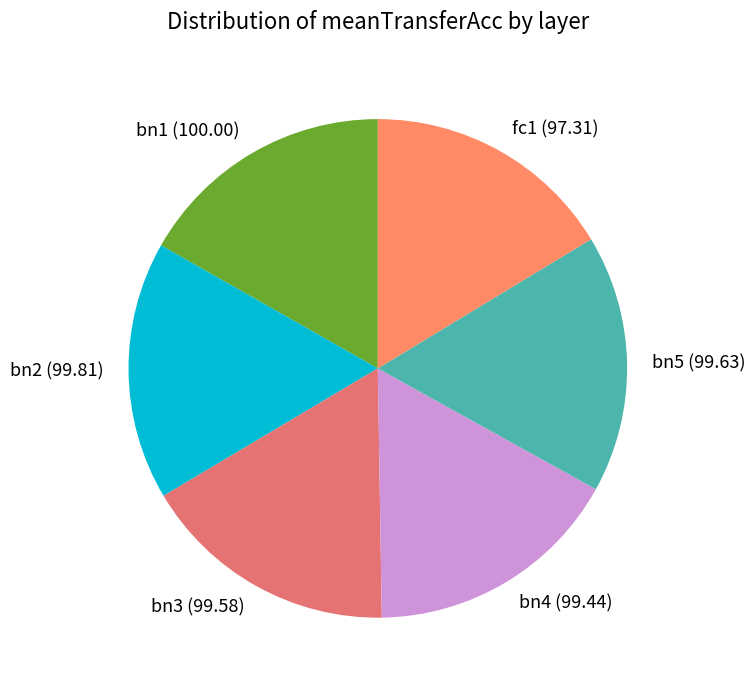

The bn2 slice represents 17% of the pie. True or false?

True